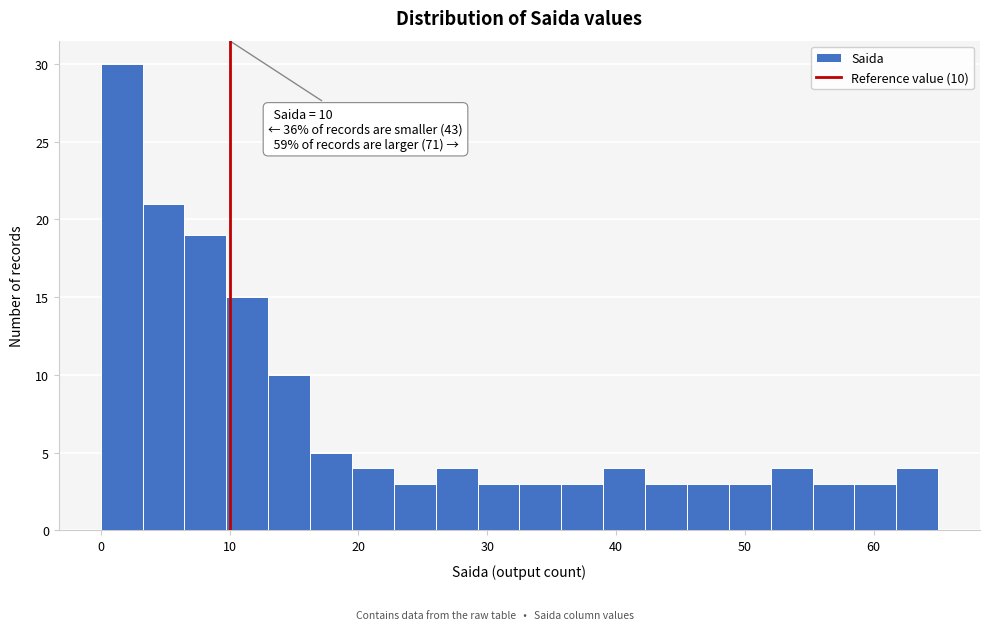

Read against the x-axis, roughly where is the centre of the tallest bar?

2